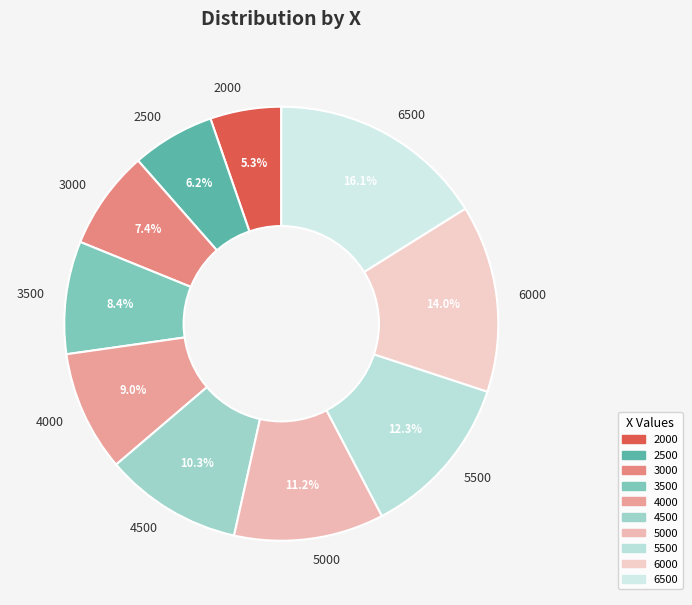

To the nearest percent, what portion does 5500 represent?

12%